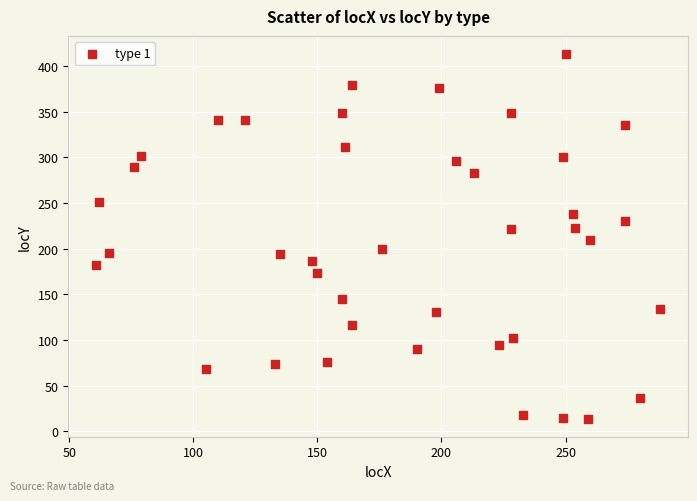

What is the range of X values (max minus min)?

227